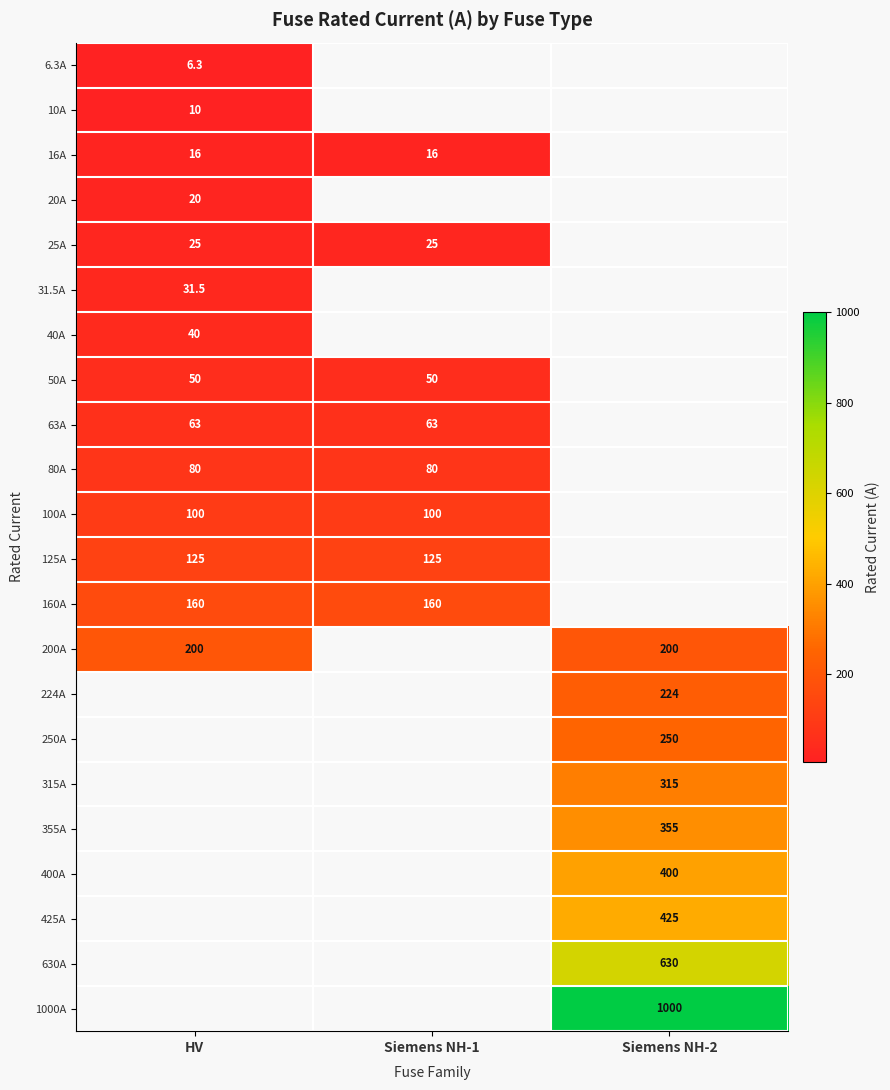

What is the difference between the highest and lowest values at HV?

193.7